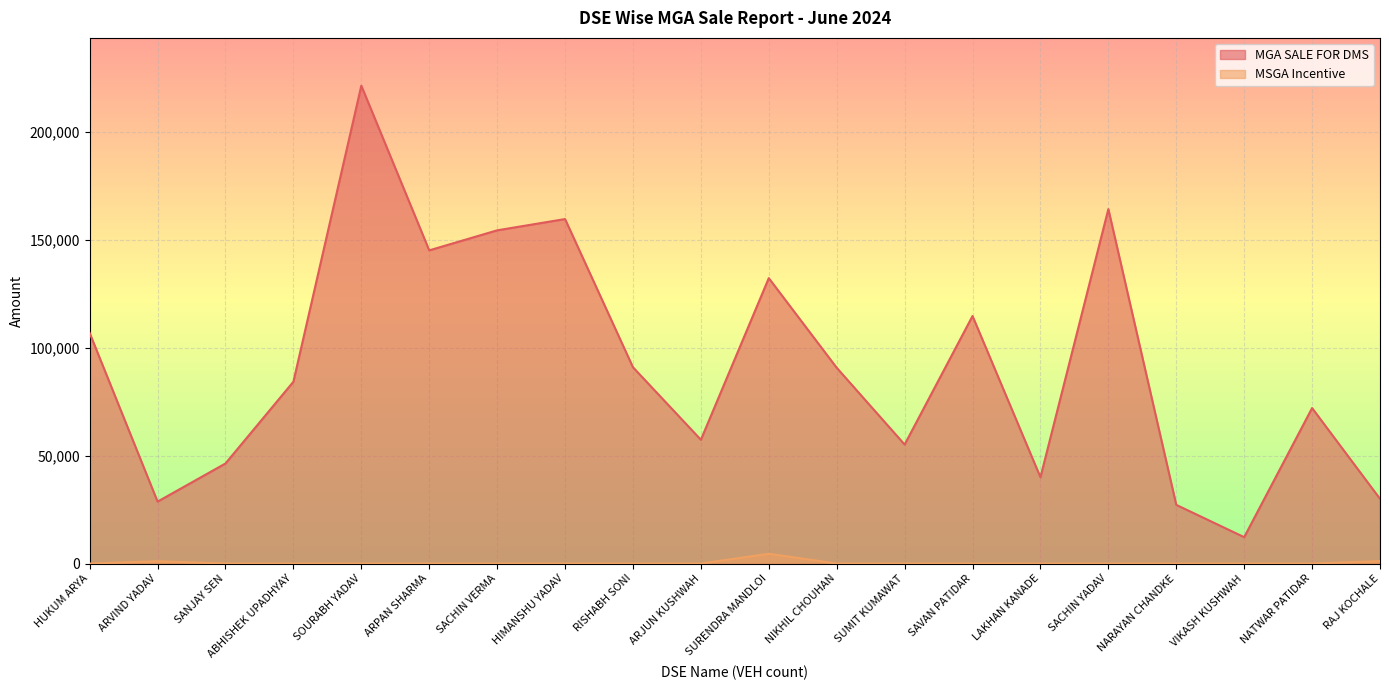

List the labels in order of MSGA Incentive value, smallest first.

HUKUM ARYA, SANJAY SEN, ABHISHEK UPADHYAY, SOURABH YADAV, ARPAN SHARMA, SACHIN VERMA, HIMANSHU YADAV, RISHABH SONI, ARJUN KUSHWAH, NIKHIL CHOUHAN, SUMIT KUMAWAT, SAVAN PATIDAR, LAKHAN KANADE, SACHIN YADAV, NARAYAN CHANDKE, VIKASH KUSHWAH, NATWAR PATIDAR, ARVIND YADAV, RAJ KOCHALE, SURENDRA MANDLOI